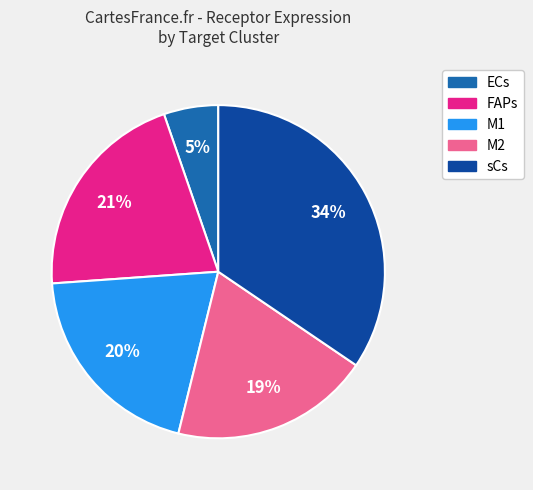

To the nearest percent, what is the average slice percentage?

20%